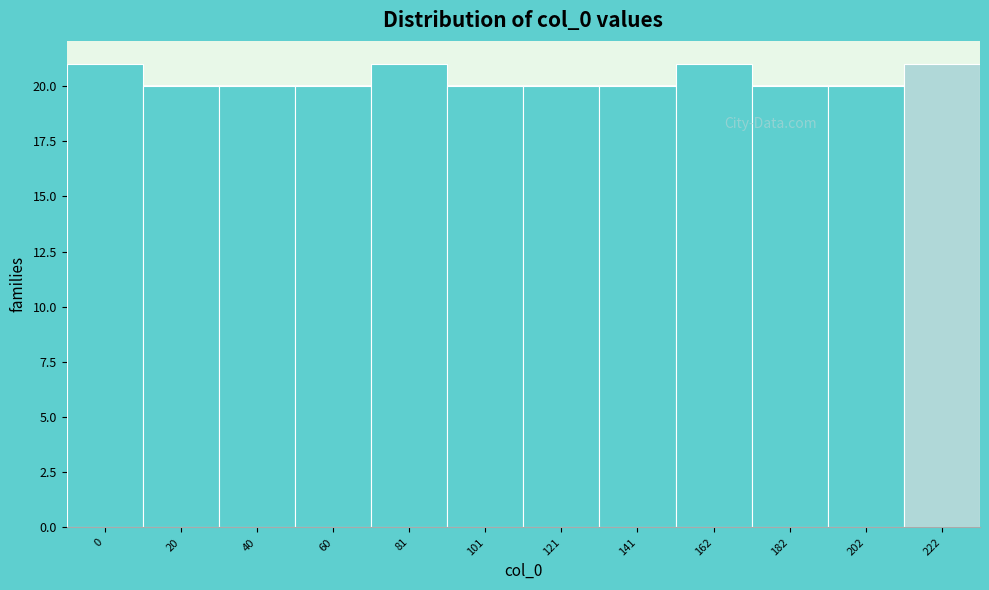

Reading right to left, list all the values displayed in this chart.

222=21	202=20	182=20	162=21	141=20	121=20	101=20	81=21	60=20	40=20	20=20	0=21